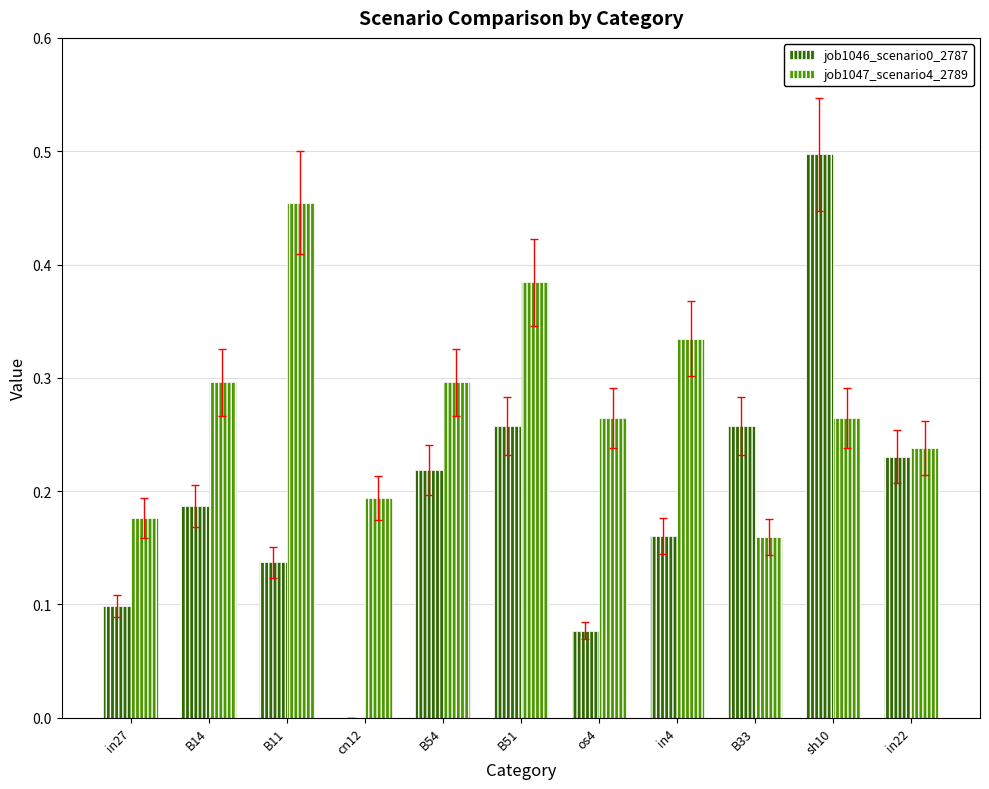

Between in27 and cn12, which series saw the biggest shift?

job1046_scenario0_2787